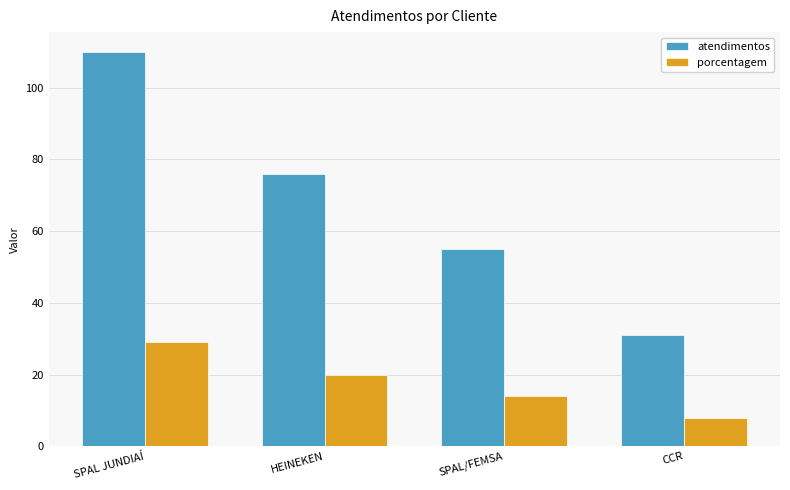

Where is atendimentos nearest to the value 70?

HEINEKEN